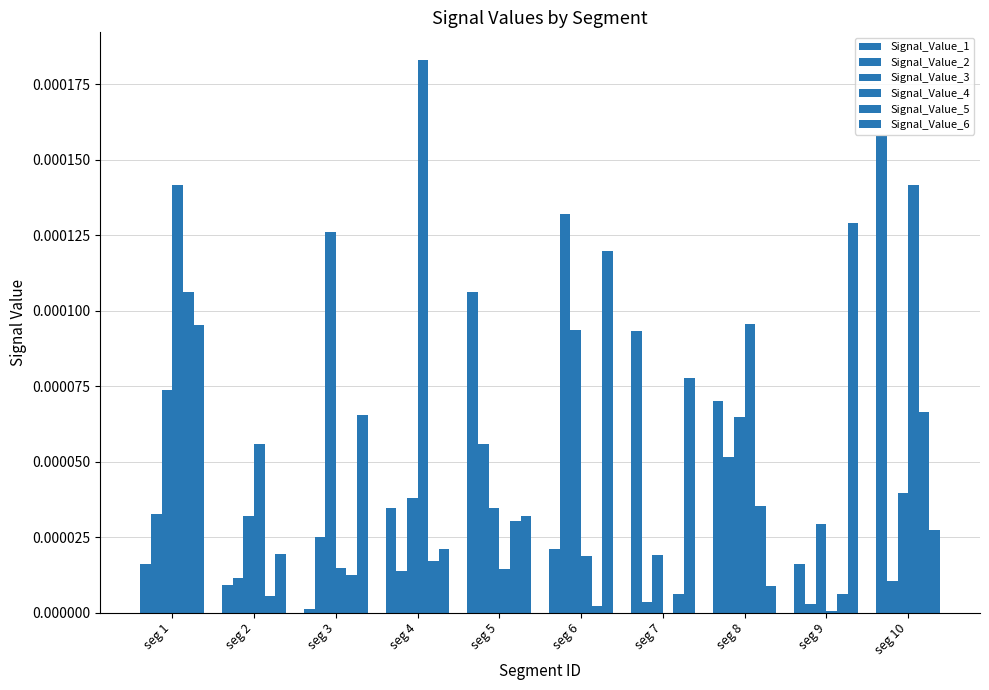

True or false: Signal_Value_3 has a value of 0.0 at seg 10.

False